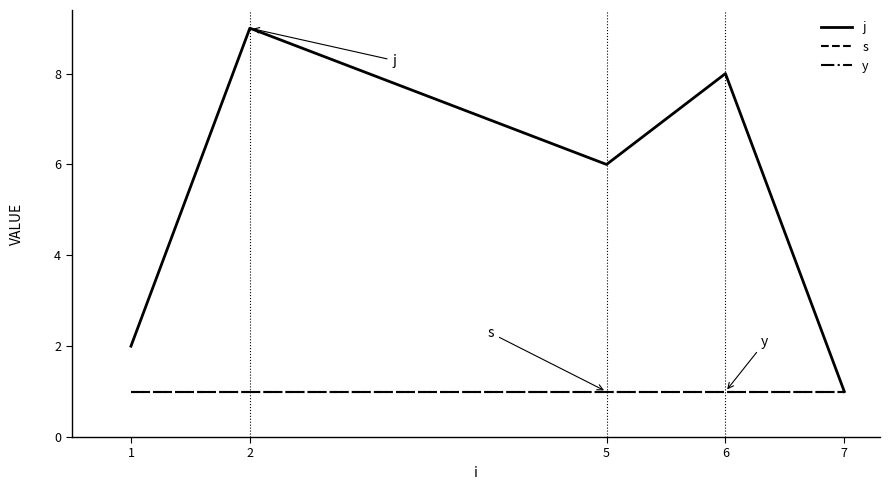

Reading left to right, extract all data points from this chart.

j: 2	9	6	8	1
s: 1	1	1	1	1
y: 1	1	1	1	1